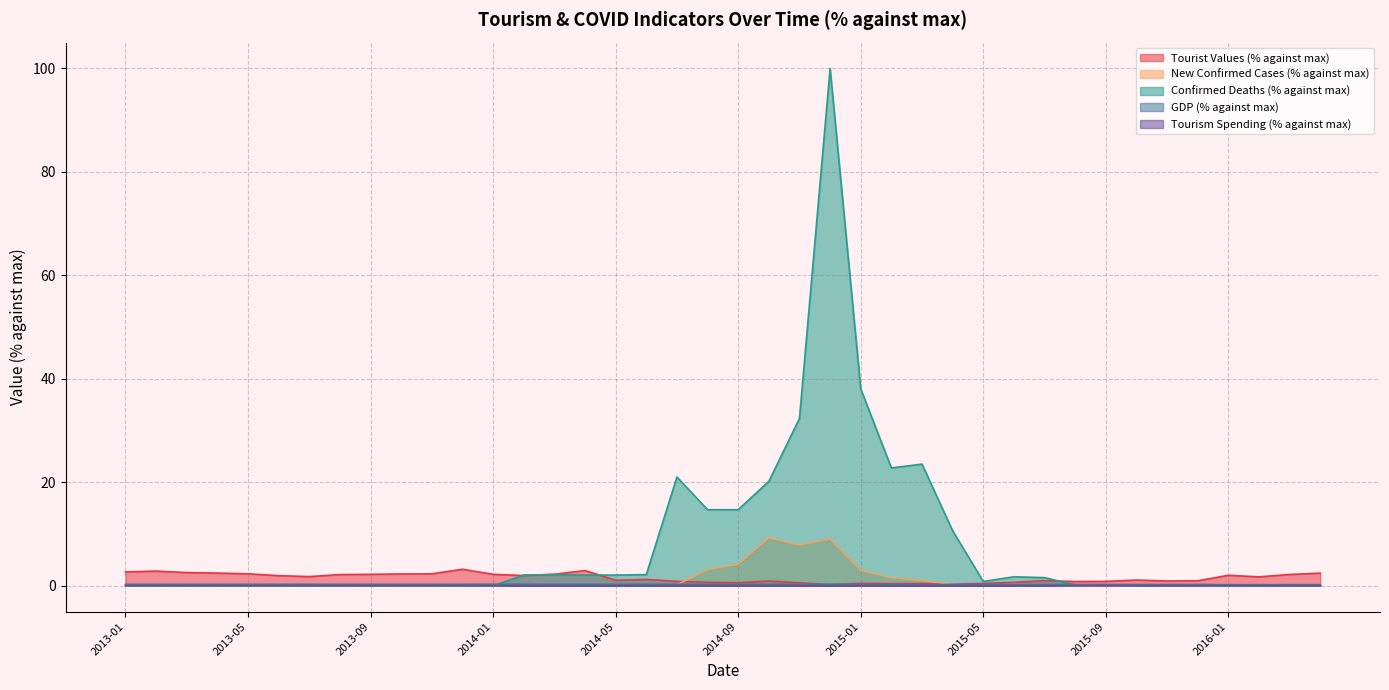

Reading left to right, list all the values displayed in this chart.

Tourist Values (% against max): 2.7	2.8	2.6	2.5	2.3	2.0	1.8	2.2	2.2	2.3	2.3	3.2	2.2	2.0	2.2	3.0	1.1	1.2	0.9	0.7	0.6	0.9	0.6	0.2	0.5	0.4	0.4	0.3	0.5	0.7	1.0	0.8	0.9	1.1	0.9	1.0	2.0	1.7	2.2	2.5
New Confirmed Cases (% against max): 0.0	0.0	0.0	0.0	0.0	0.0	0.0	0.0	0.0	0.0	0.0	0.0	0.0	0.2	0.2	0.2	0.2	0.2	0.2	3.2	4.2	9.3	7.9	9.1	3.0	1.6	1.0	0.3	0.1	0.2	0.1	0.0	0.0	0.0	0.0	0.0	0.0	0.0	0.0	0.0
Confirmed Deaths (% against max): 0.0	0.0	0.0	0.0	0.0	0.0	0.0	0.0	0.0	0.0	0.0	0.0	0.0	2.1	2.2	2.1	2.1	2.2	21.0	14.7	14.7	20.2	32.3	100.0	38.1	22.8	23.5	10.6	0.8	1.7	1.6	0.2	0.2	0.0	0.0	0.0	0.0	0.0	0.0	0.0
GDP (% against max): 0.3	0.3	0.3	0.3	0.3	0.3	0.3	0.3	0.3	0.3	0.3	0.3	0.3	0.3	0.3	0.3	0.3	0.3	0.3	0.3	0.3	0.3	0.3	0.3	0.3	0.3	0.3	0.3	0.3	0.3	0.3	0.3	0.3	0.3	0.3	0.3	0.2	0.2	0.2	0.2
Tourism Spending (% against max): 0.0	0.0	0.0	0.0	0.0	0.0	0.0	0.0	0.0	0.0	0.0	0.0	0.0	0.0	0.0	0.0	0.0	0.0	0.0	0.0	0.0	0.0	0.0	0.0	0.0	0.0	0.0	0.0	0.0	0.0	0.0	0.0	0.0	0.0	0.0	0.0	0.0	0.0	0.0	0.0